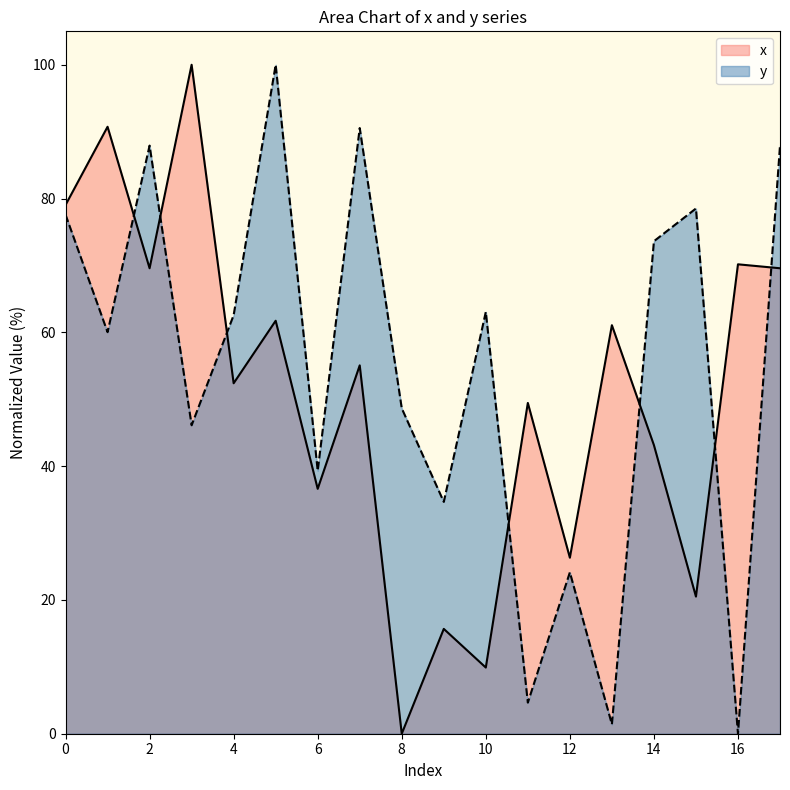

What are all the series names shown in the legend?

x, y